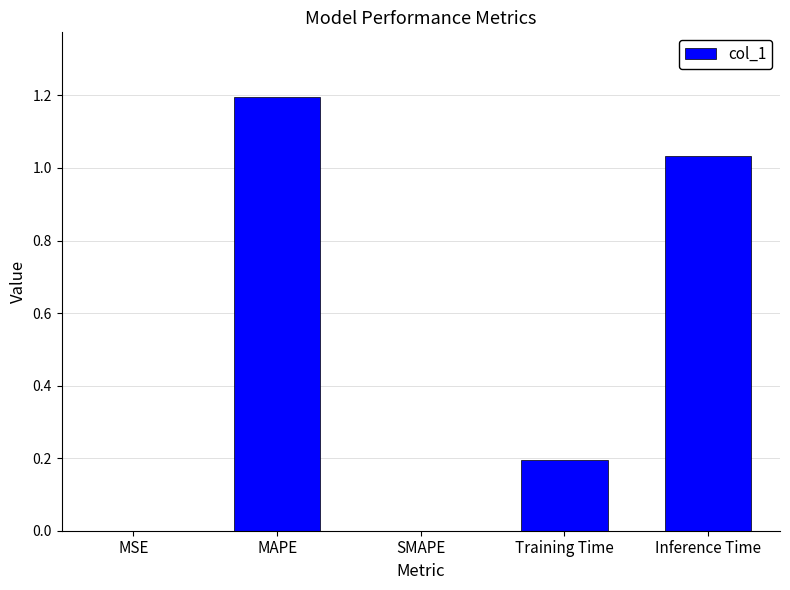

Between Inference Time and MAPE, which is larger?

MAPE